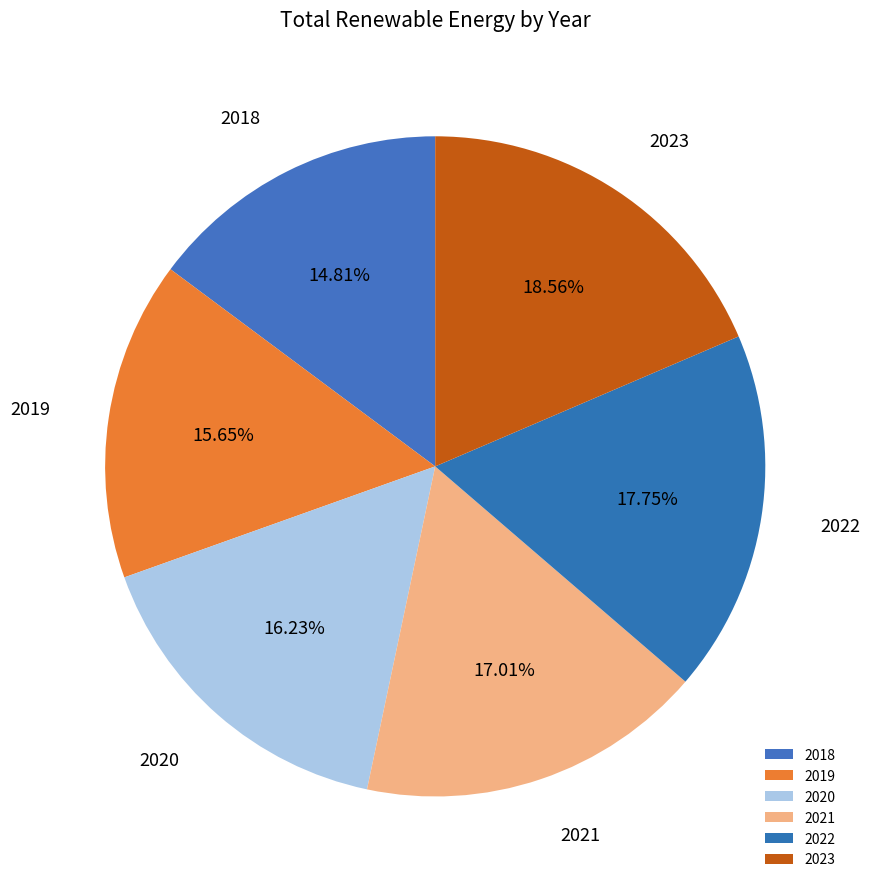

What percentage is the 2022 slice, to the nearest percent?

18%